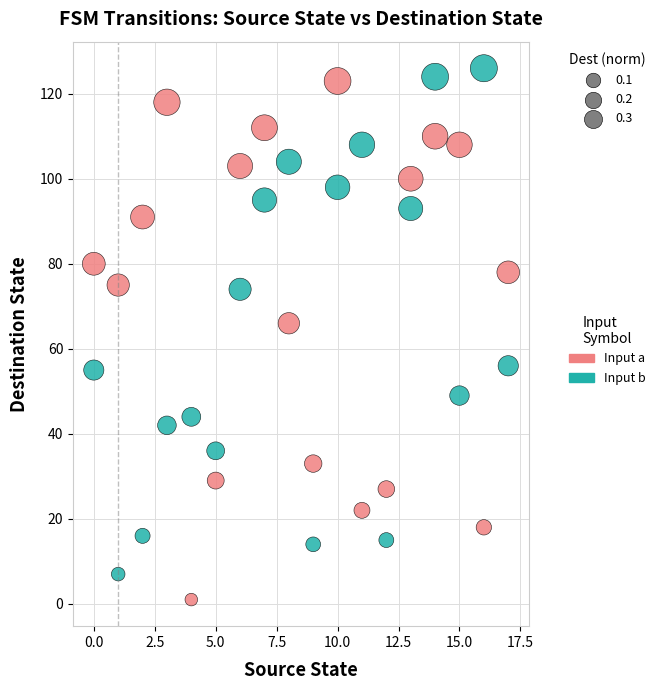

Across all series, what Y value is closest to 63?

66